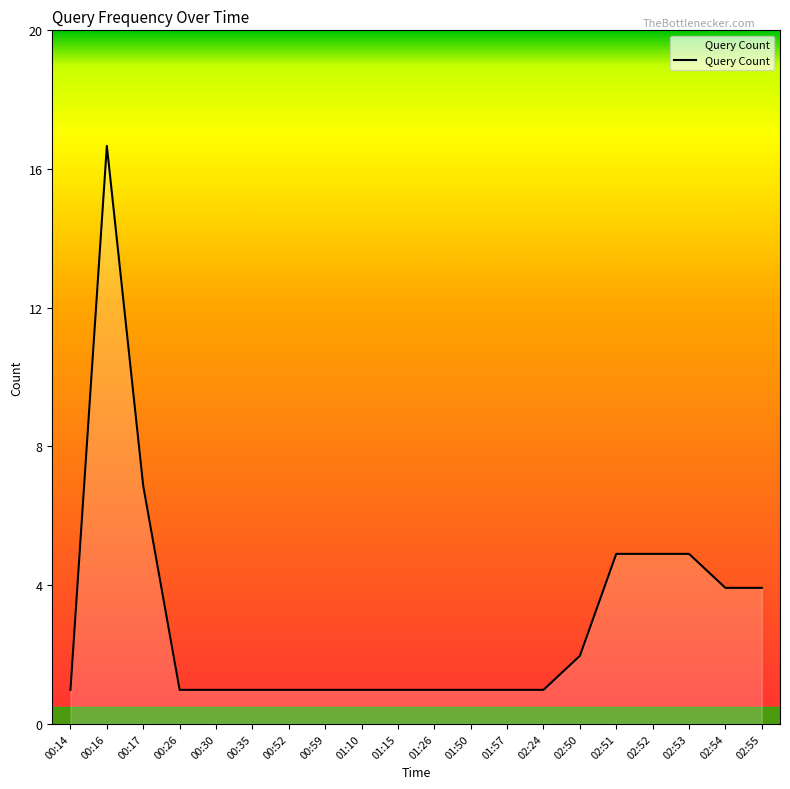

What is the label of the 11th point from the left?

01:26